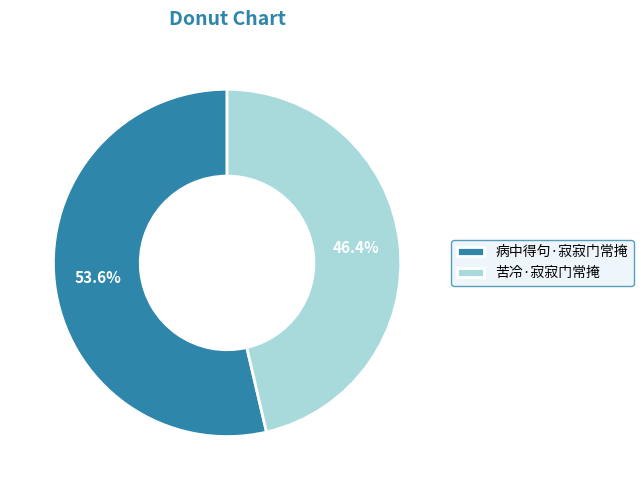

Combined, do 病中得句·寂寂门常掩 and 苦冷·寂寂门常掩 account for over 50%?

Yes